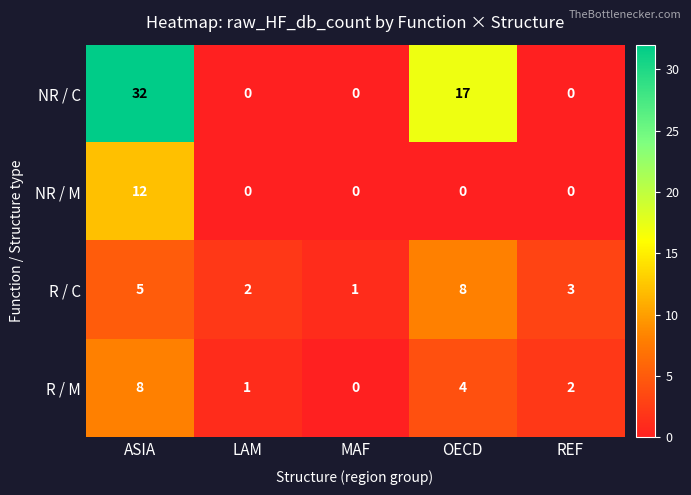

What is the spread (max minus min) of values at MAF?

1